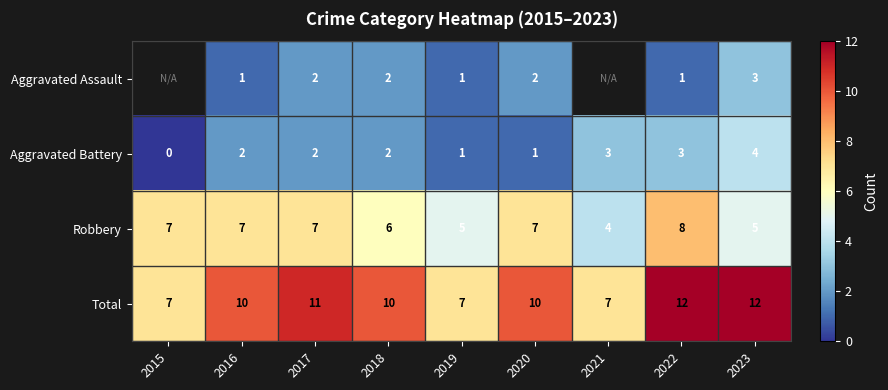

Is the value of Aggravated Assault at 2020 greater than the value of Total at 2015?

No